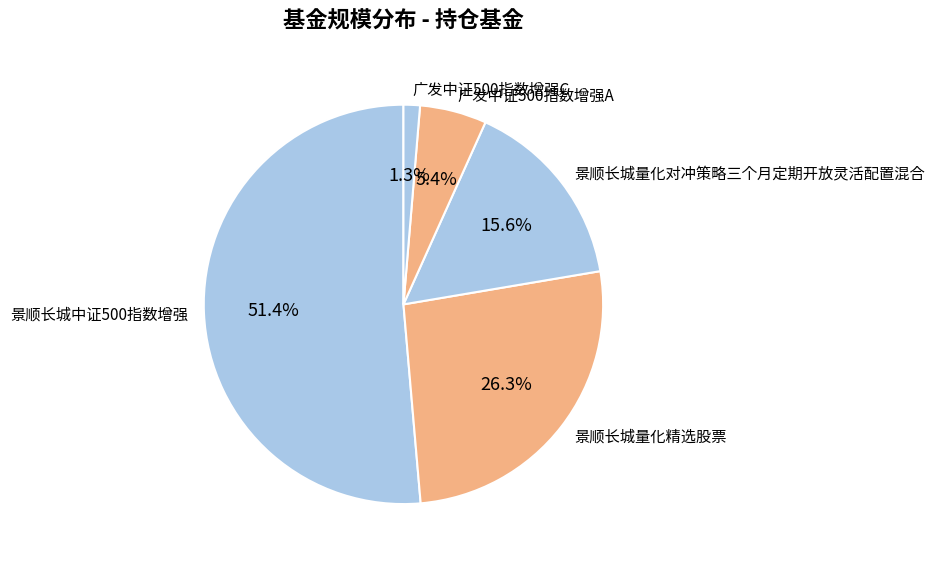

How many segments does this pie chart have?

5